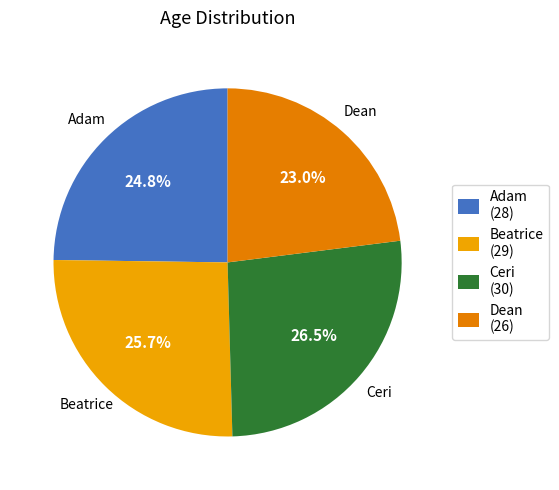

To the nearest percent, what is the average slice percentage?

25%